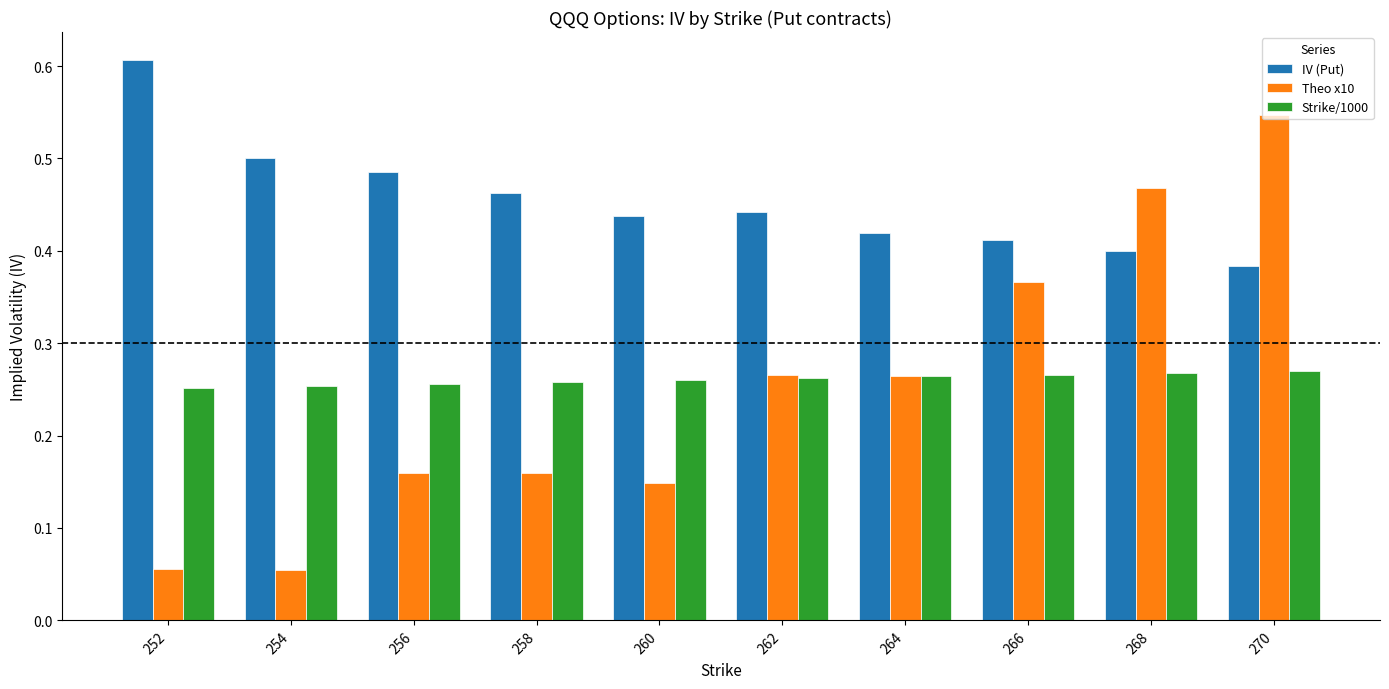

True or false: Strike/1000 has a value of 0.1 at 268.

False